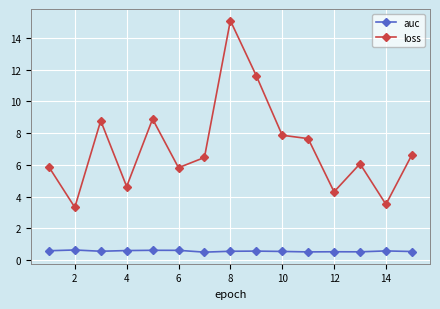

Which series has the largest total across all categories?

loss